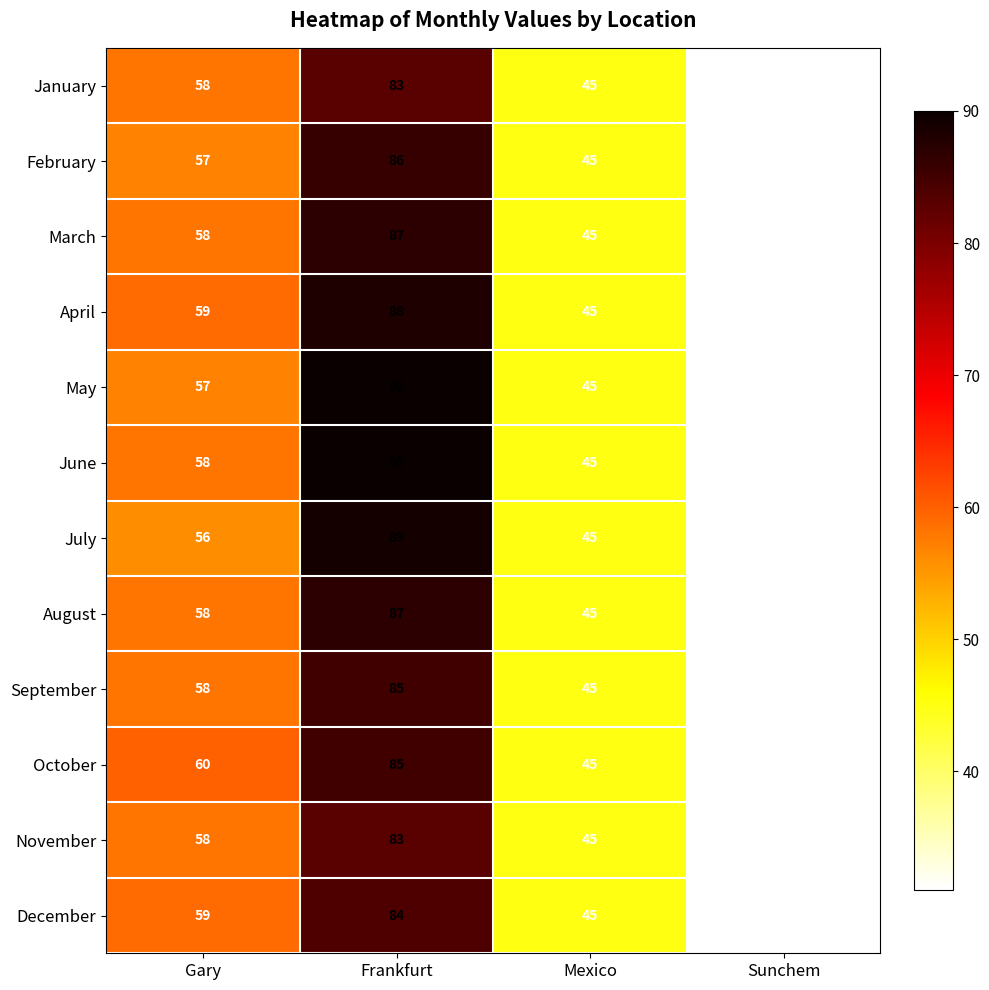

At which category is the sum across all series the highest?

Frankfurt